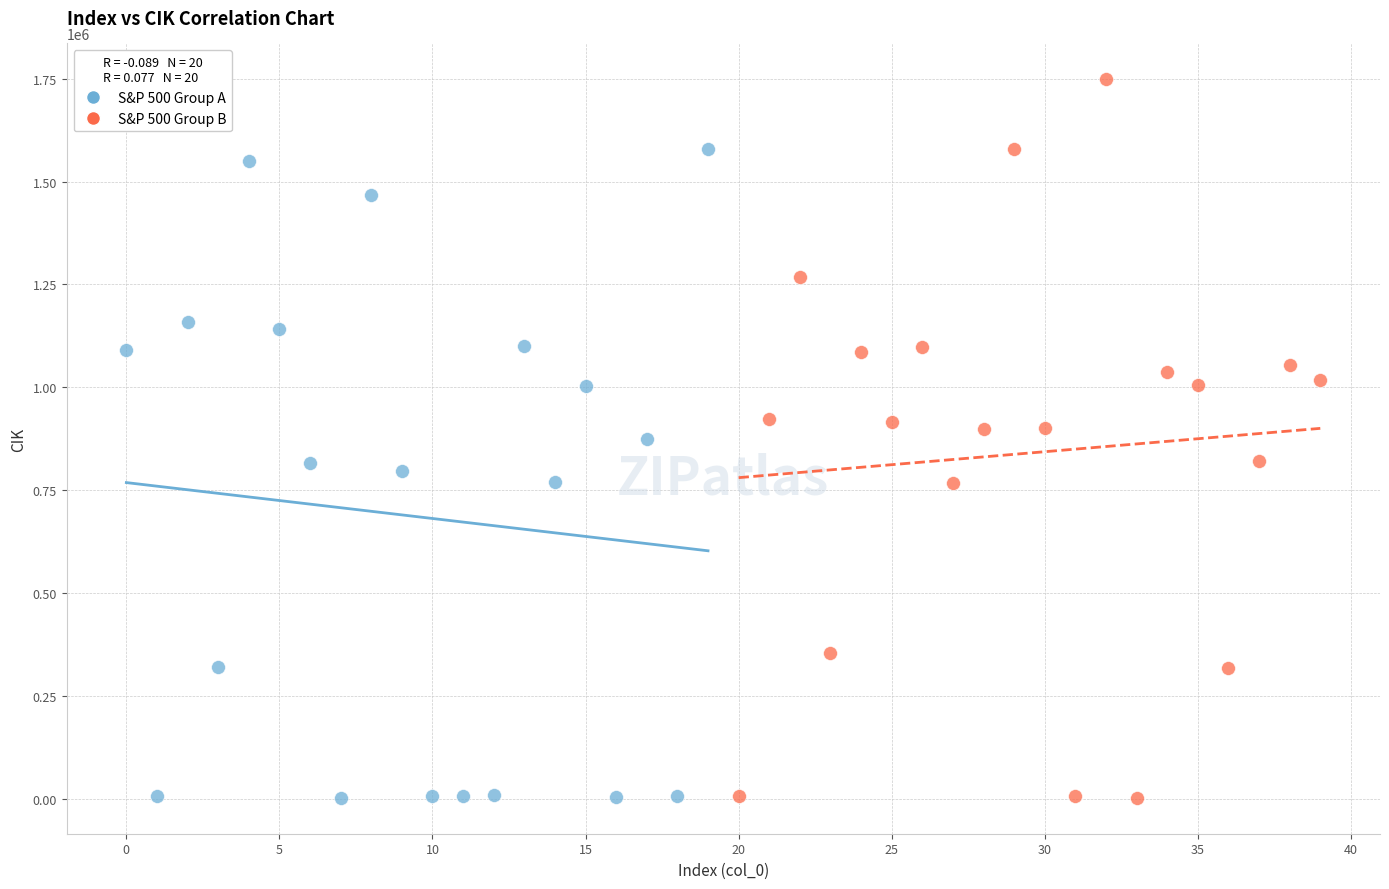

Which series contains the highest Y value?

S&P 500 Group B